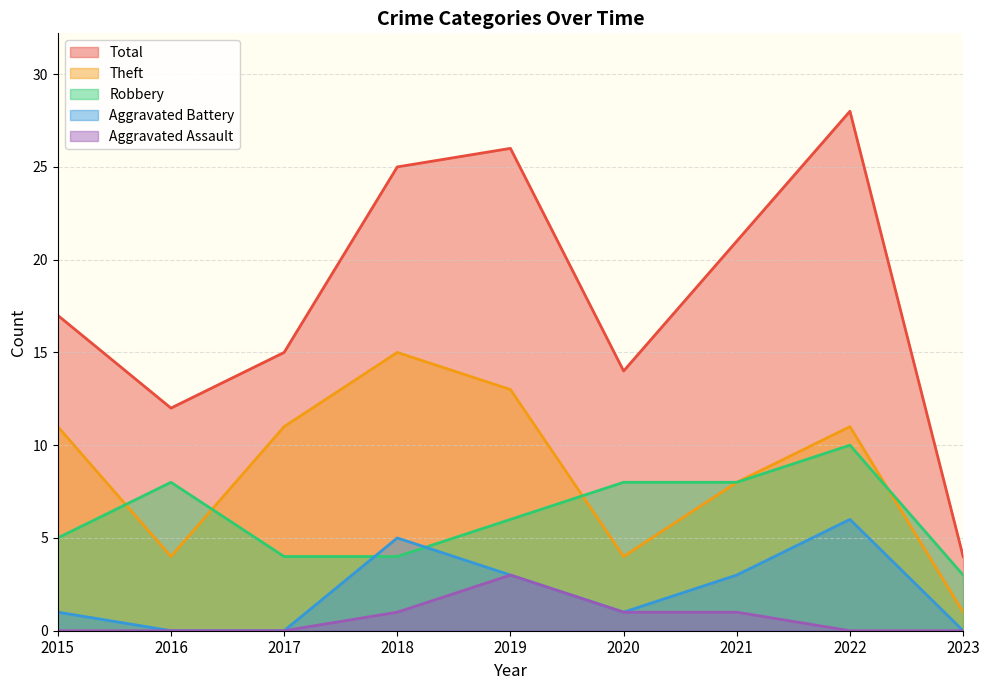

At which label does Robbery reach its minimum?

2023